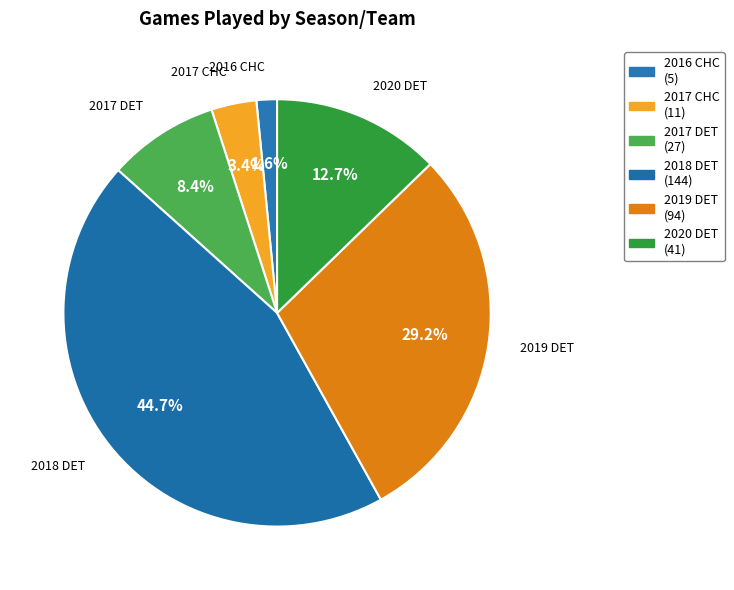

How many segments does this pie chart have?

6